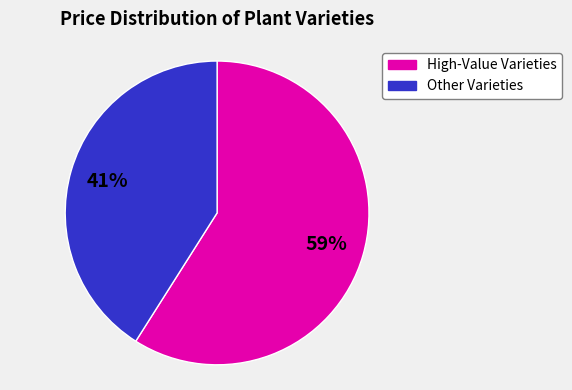

To the nearest percent, what portion does High-Value Varieties represent?

59%